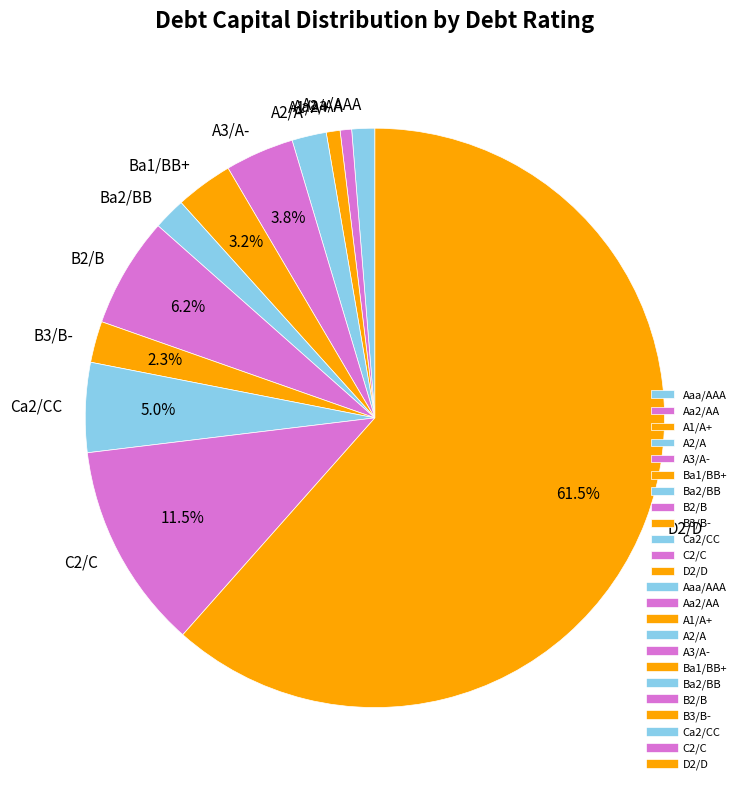

What percentage is the B2/B slice, to the nearest percent?

6%